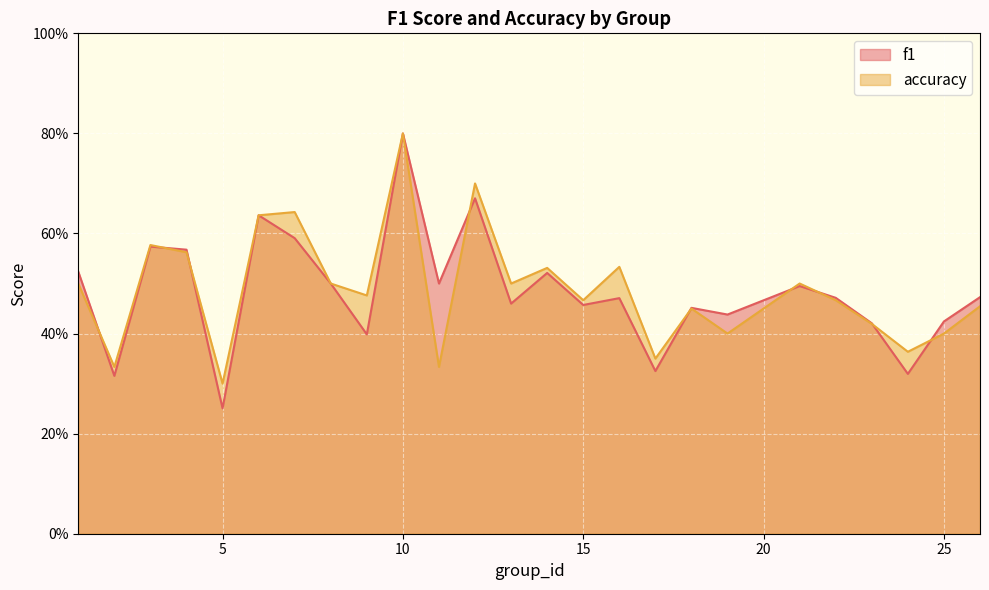

What are all the series names shown in the legend?

f1, accuracy